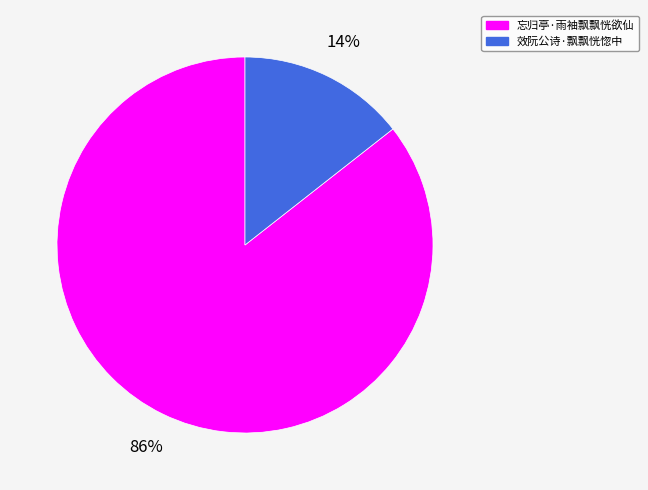

Is the sum of 忘归亭·雨袖飘飘恍欲仙 and 效阮公诗·飘飘恍惚中 greater than half?

Yes